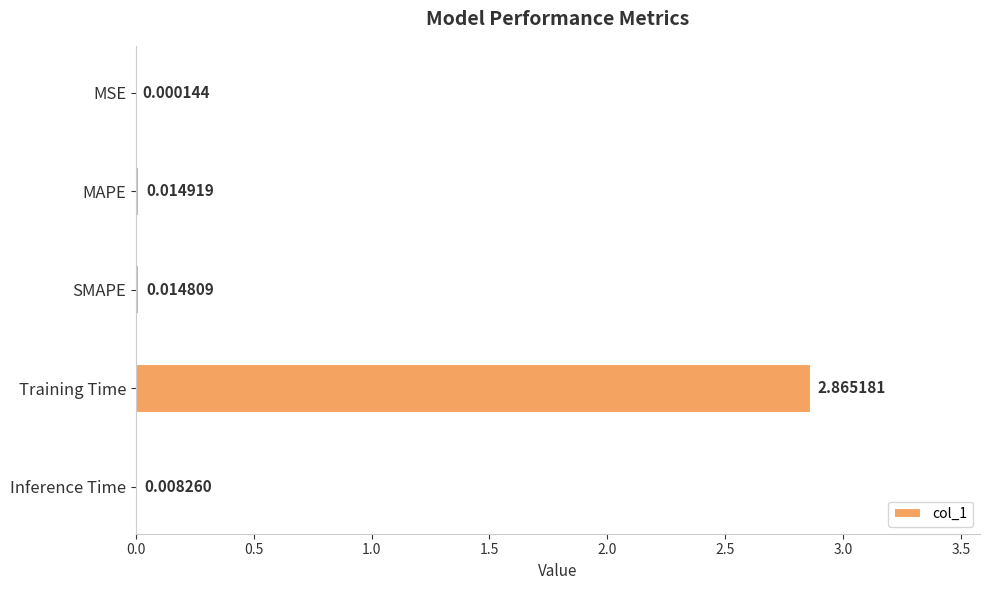

What is the change in value from Training Time to Inference Time?

-2.9